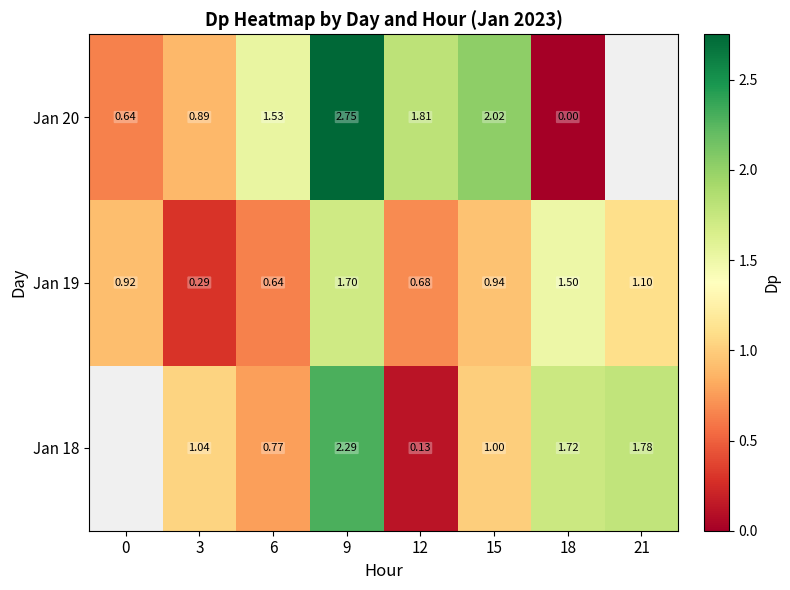

At which category does the chart reach its minimum across all series?

18